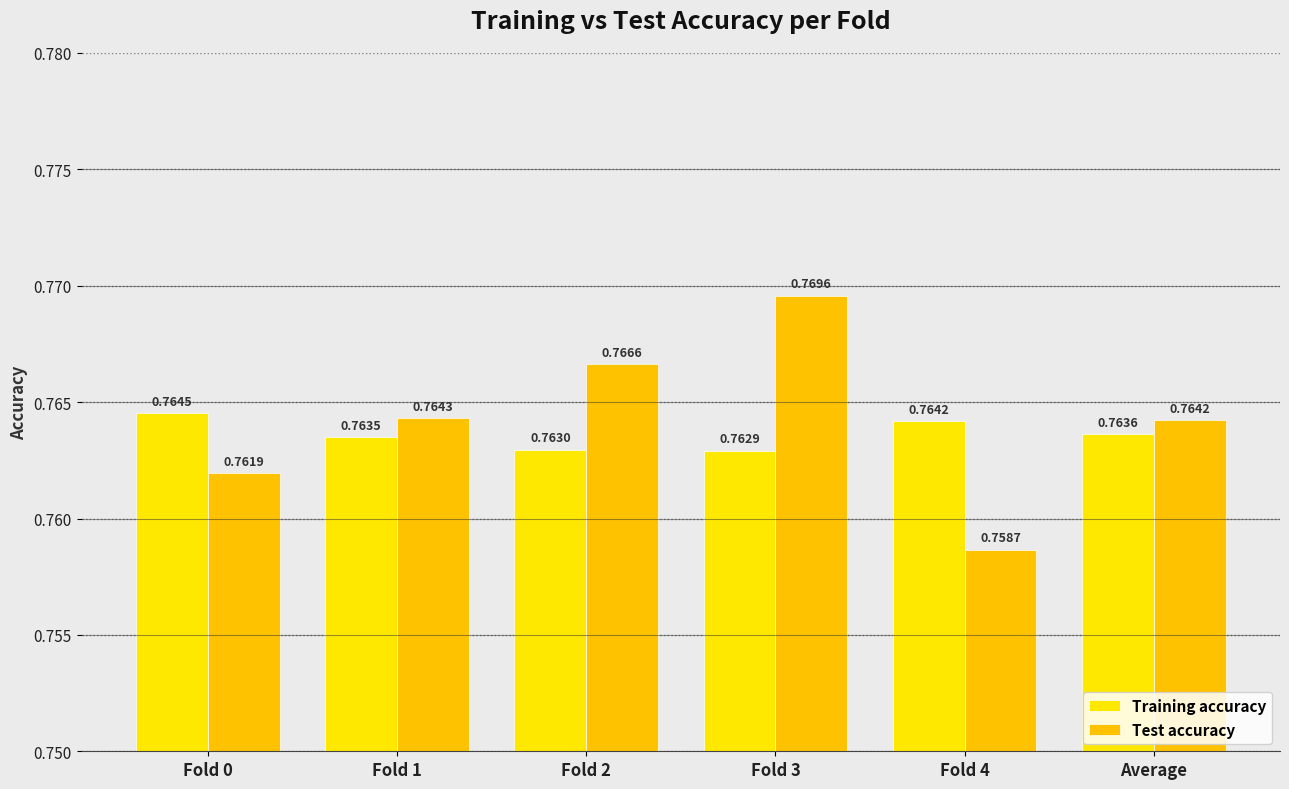

What is the approximate value of Test accuracy at Fold 1?

0.8